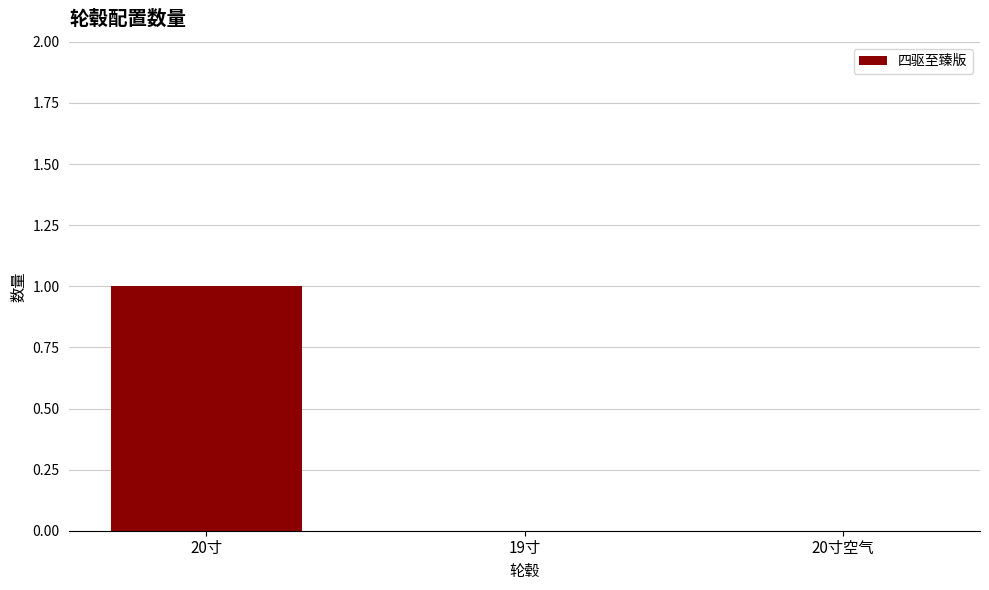

Which category has the highest value across all series?

20寸